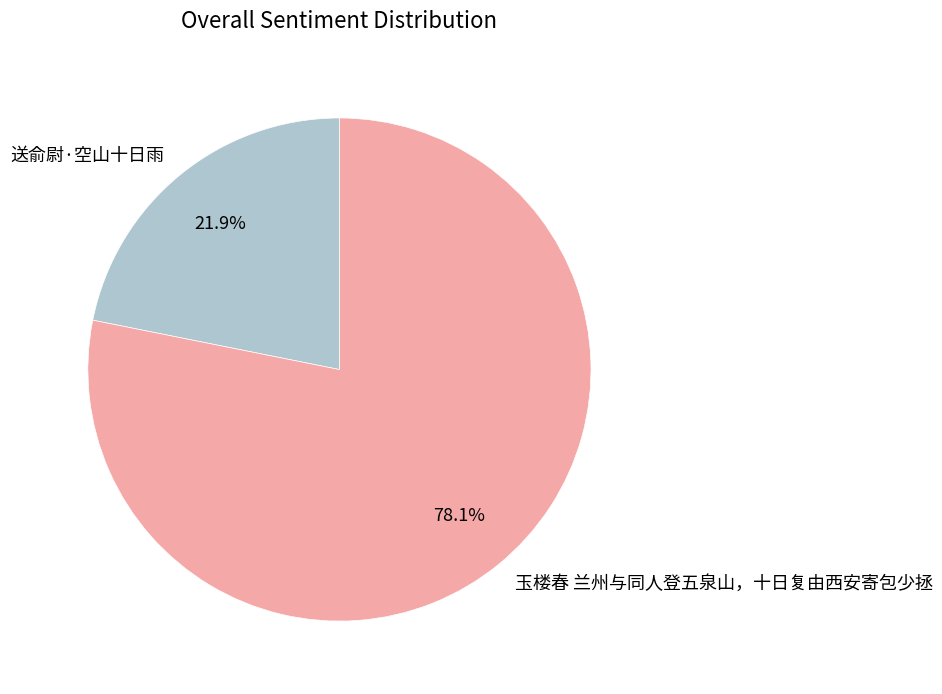

What is the smallest slice in the pie chart?

送俞尉·空山十日雨